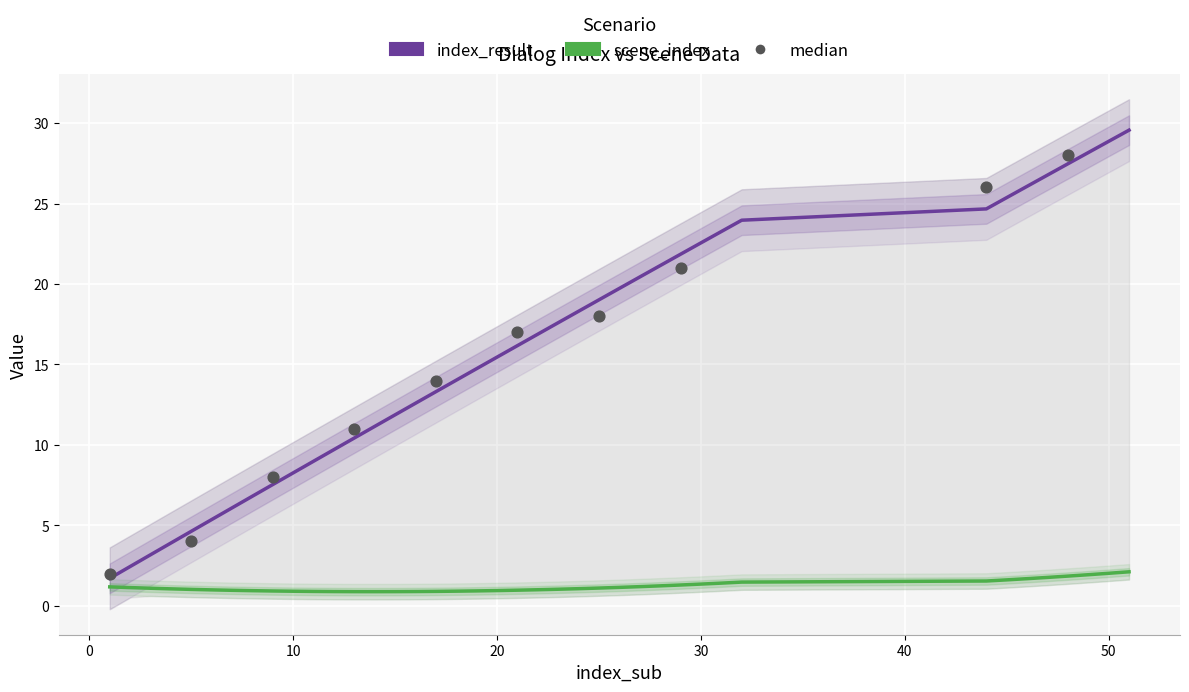

Approximately how many times larger is the value at 24 compared to 8?

2.7